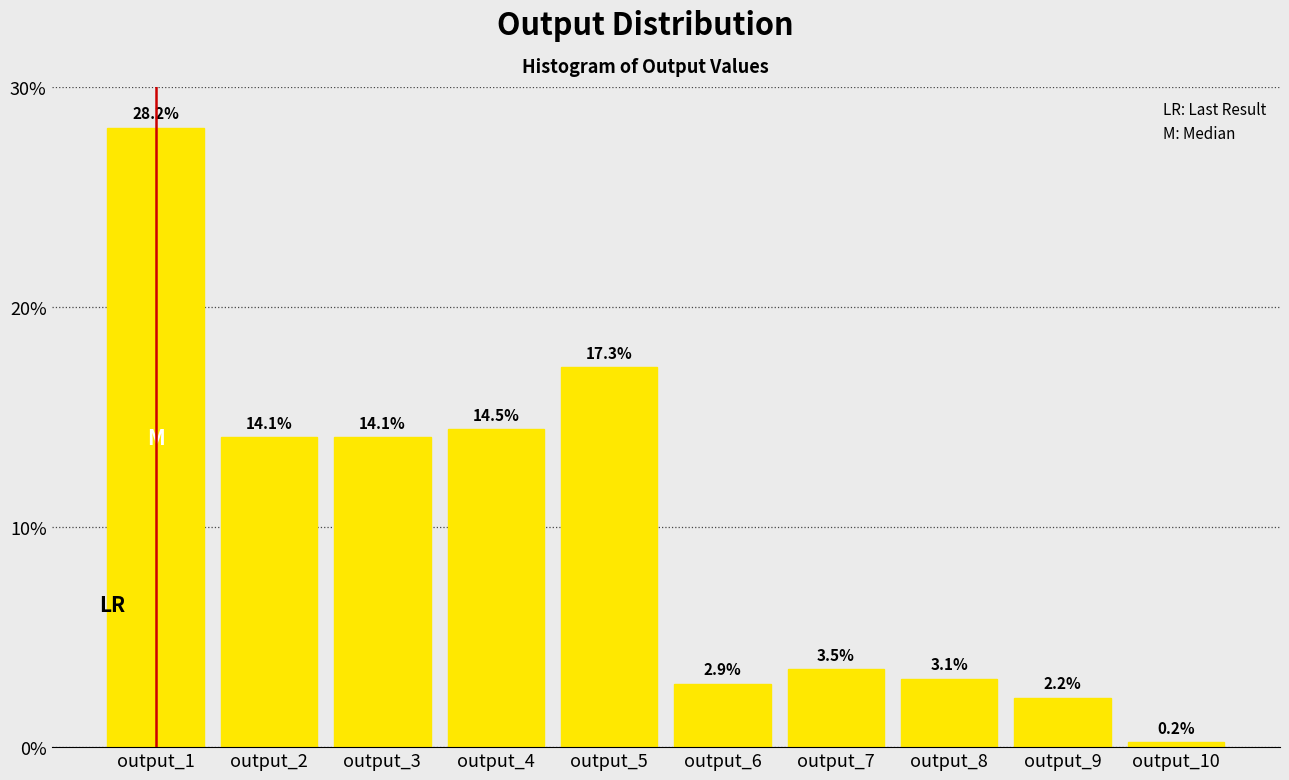

Reading left to right, what are all the values shown in this chart?

output_1=28.2	output_2=14.1	output_3=14.1	output_4=14.5	output_5=17.3	output_6=2.9	output_7=3.5	output_8=3.1	output_9=2.2	output_10=0.2